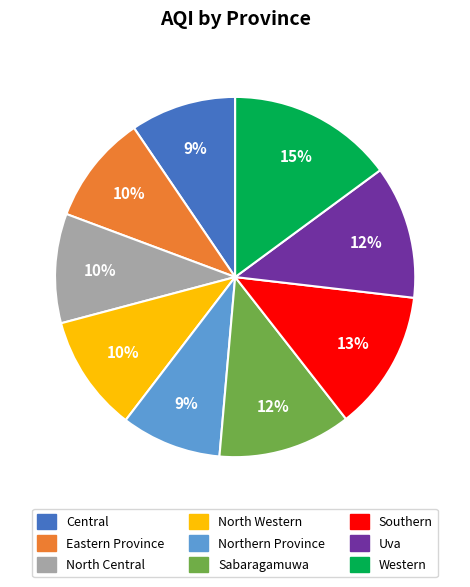

How many segments does this pie chart have?

9